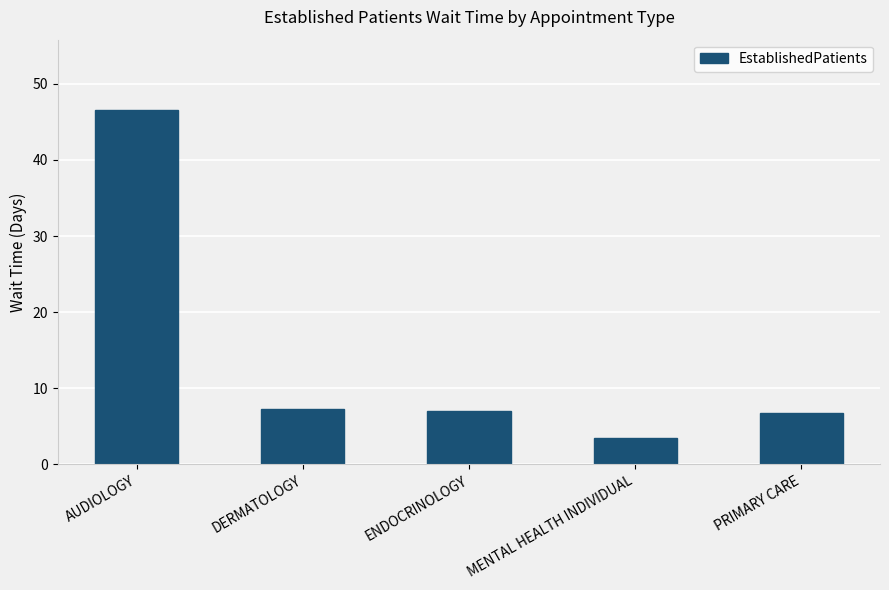

Is it true that the value at AUDIOLOGY is 24.6?

False